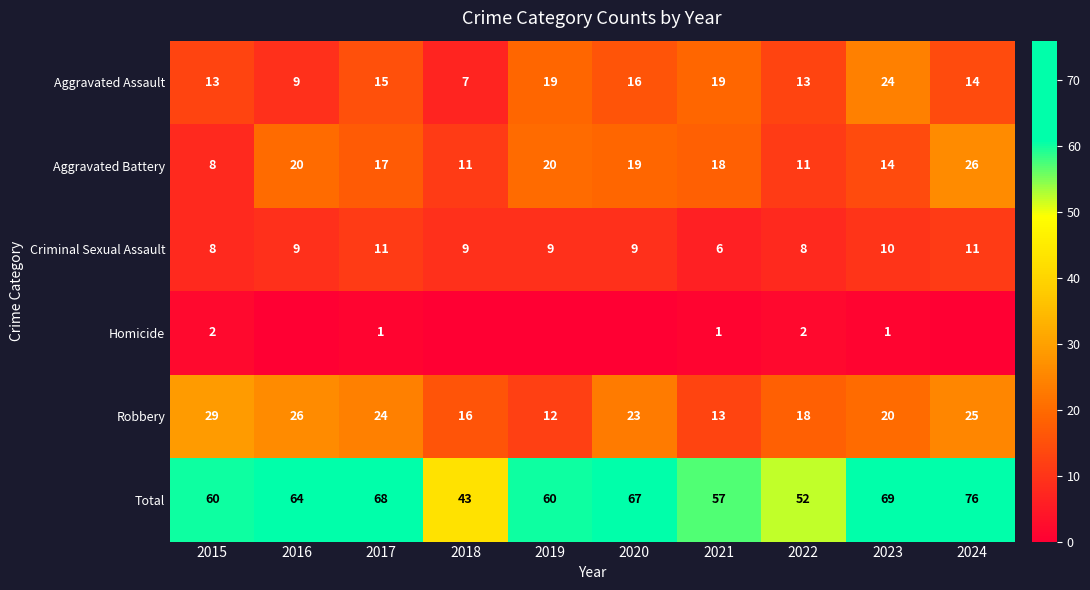

What value does the Aggravated Battery series have at 2020?

19